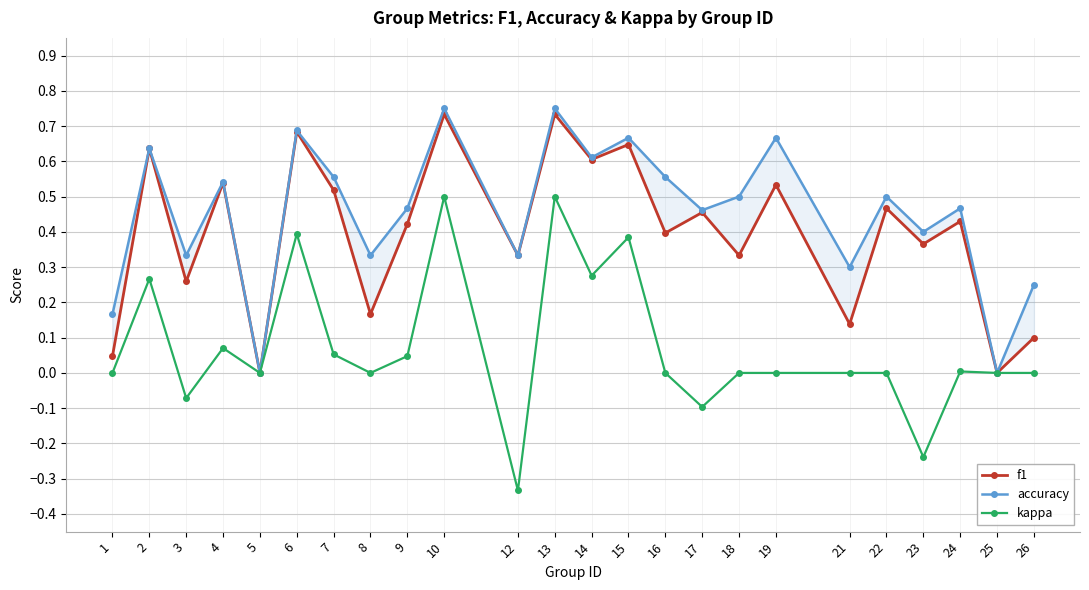

List the series in order of their overall mean, lowest first.

kappa, f1, accuracy